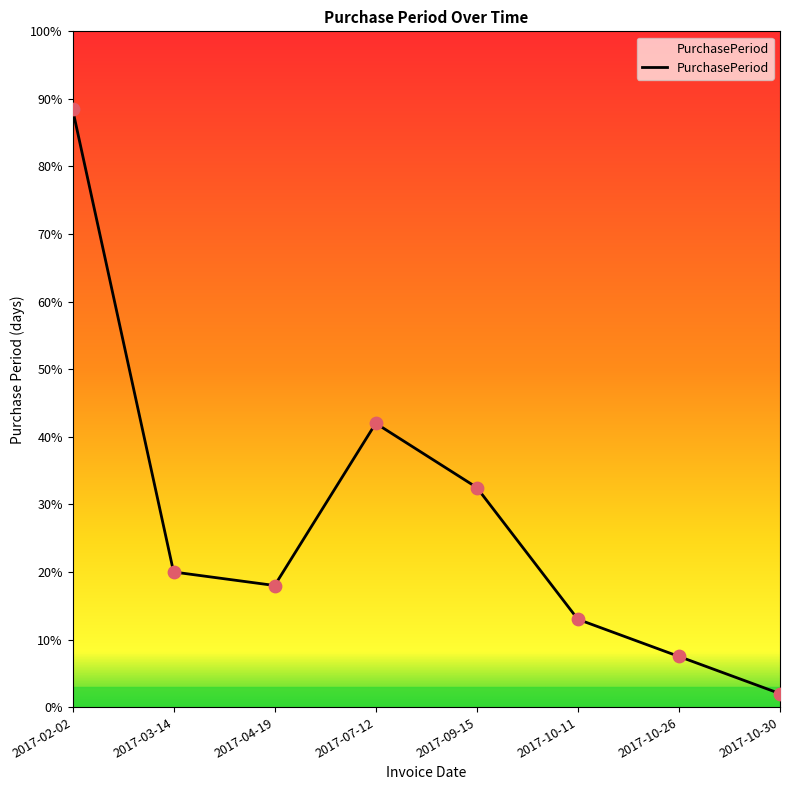

Between 2017-04-19 and 2017-10-11, which is larger?

2017-04-19